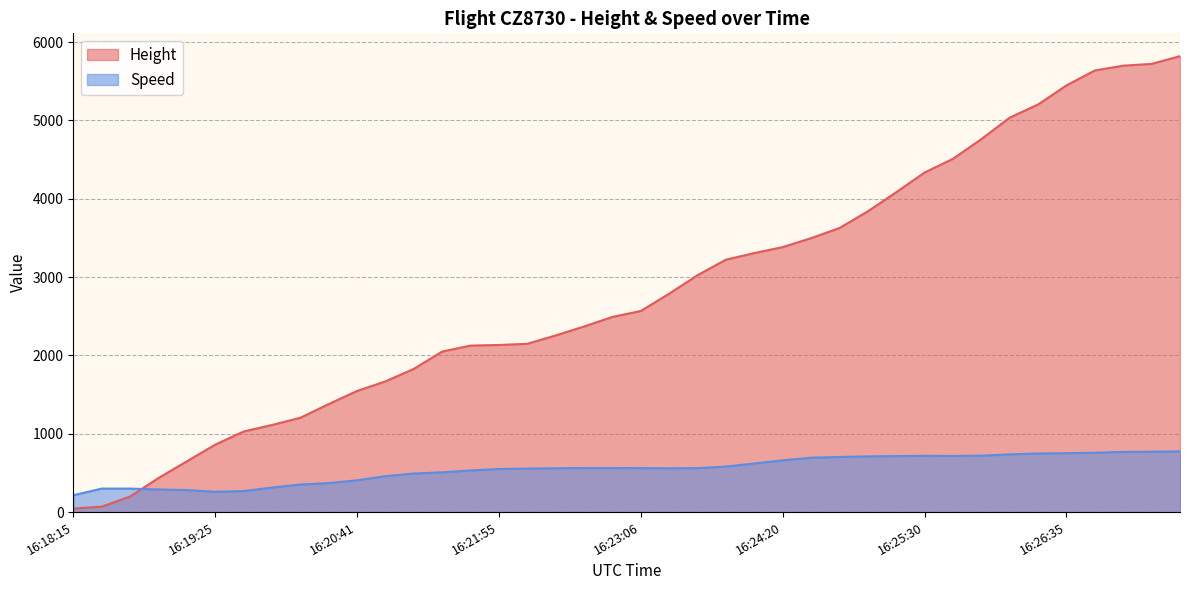

What is the highest value of the Speed series?

776.0